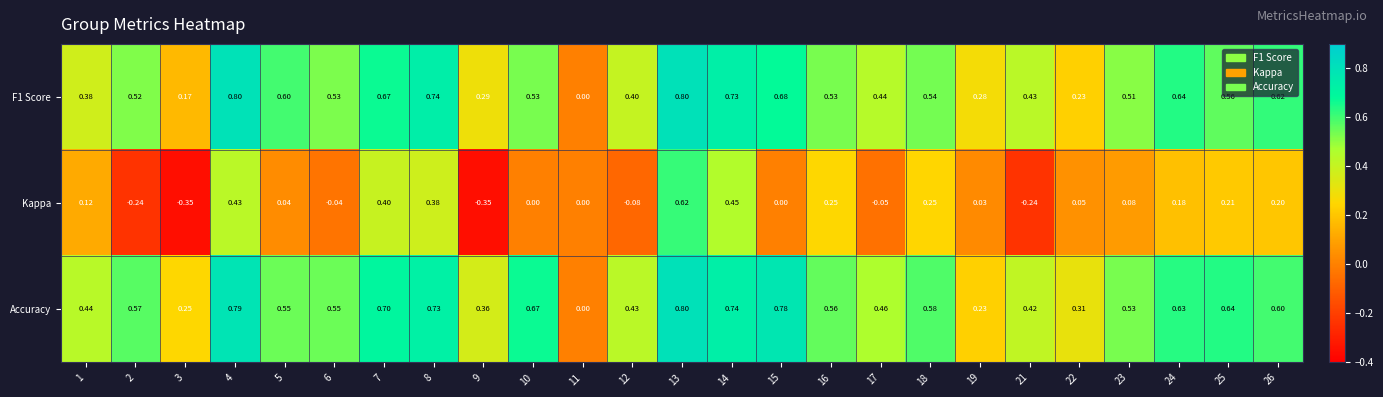

Which series has the largest total across all categories?

Accuracy